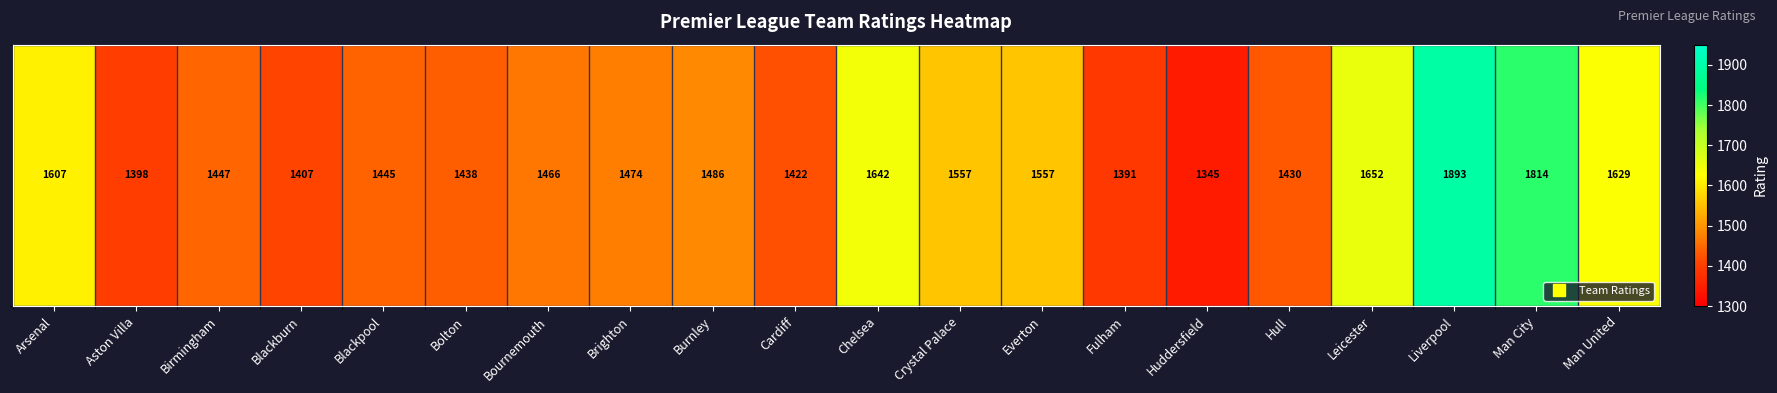

What is the sum of all values?

30499.6